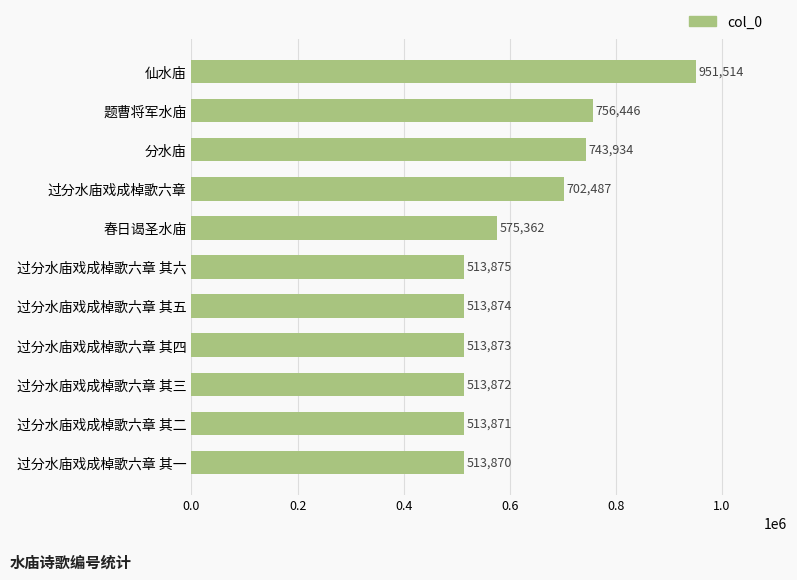

Count the number of data series in this chart.

1